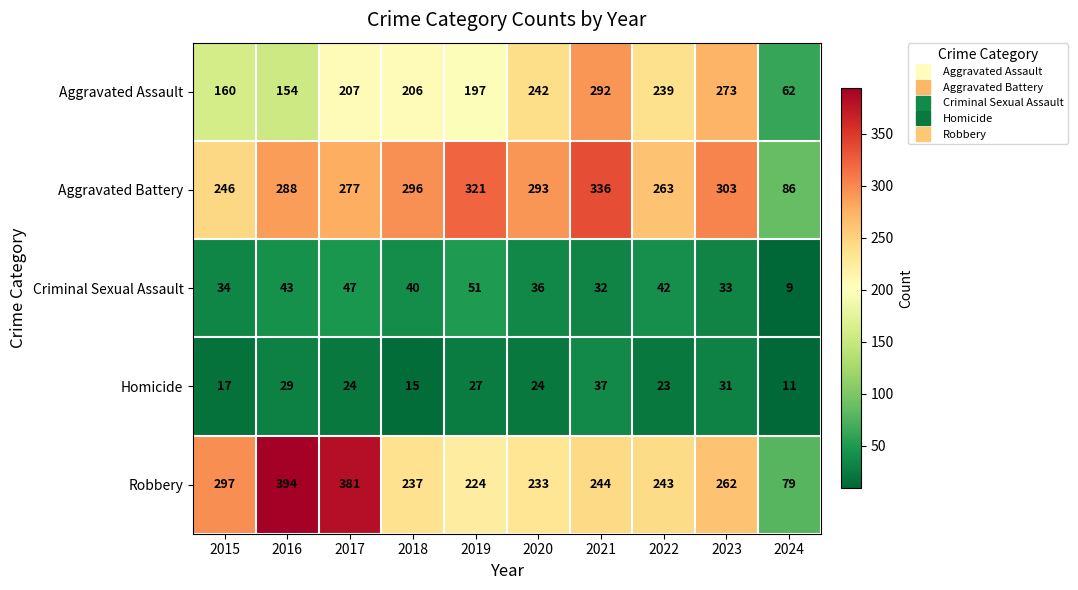

Which category has the highest value across all series?

2016